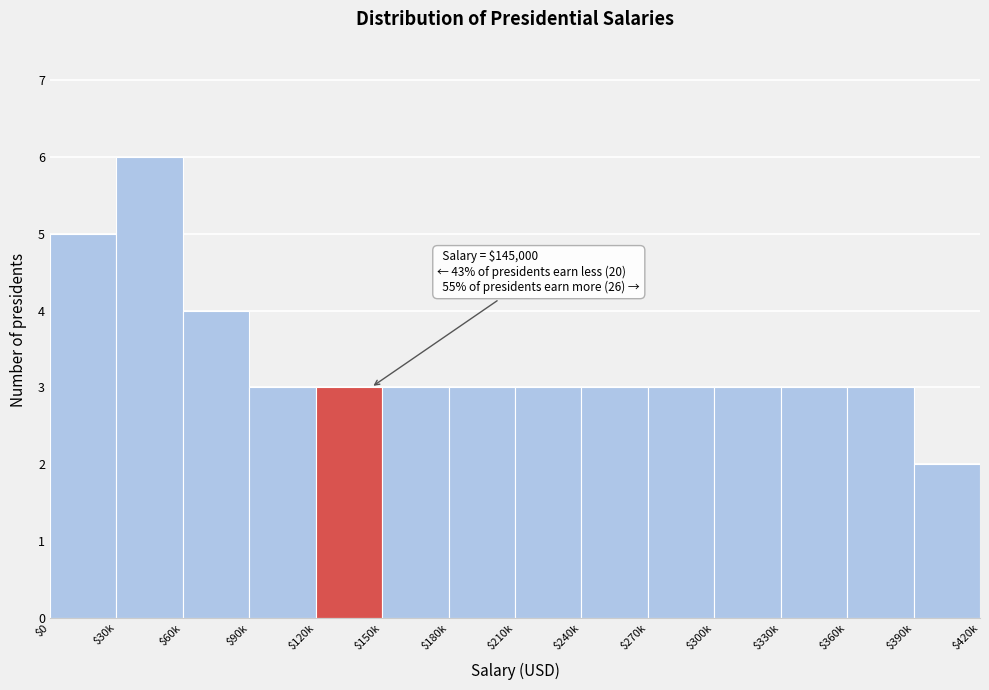

Reading right to left, list all the values displayed in this chart.

2	3	3	3	3	3	3	3	3	3	3	4	6	5